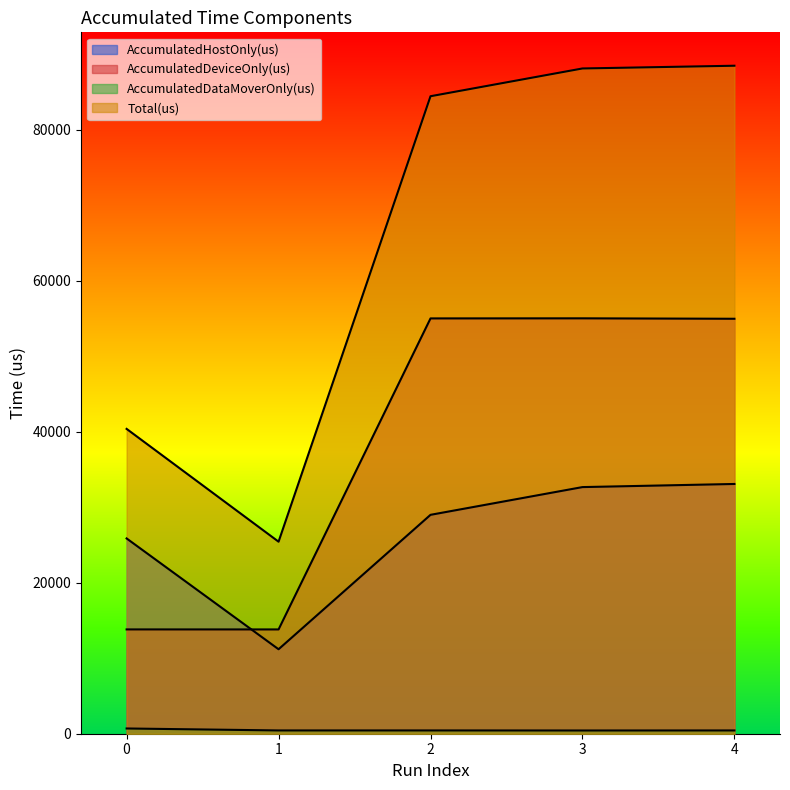

What is the total value across all series at 3?

176260.0